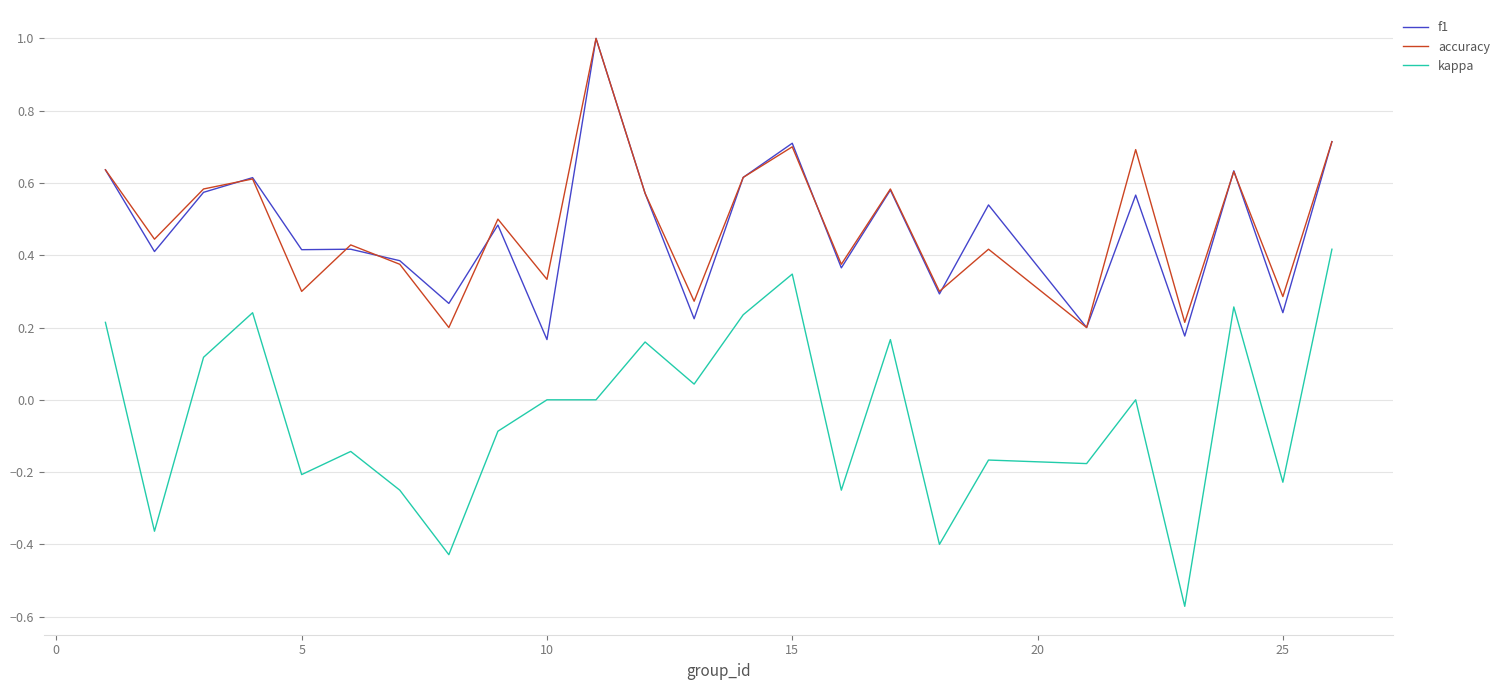

True or false: kappa and accuracy cross at least once.

False